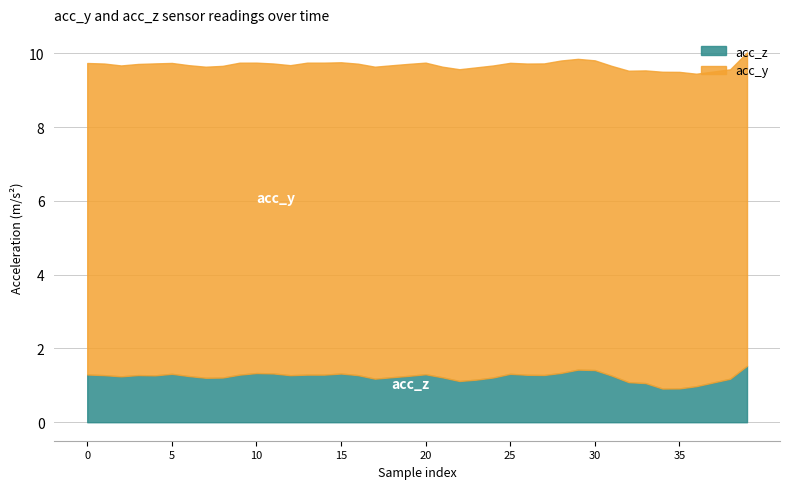

Rank the series by their maximum value, from highest to lowest.

acc_y, acc_z